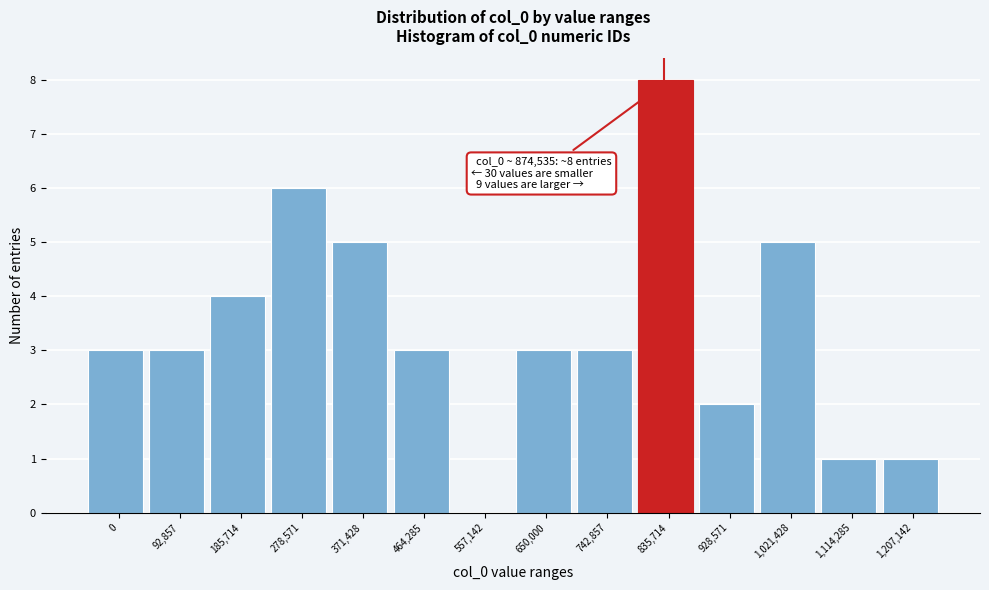

Reading right to left, list all the values displayed in this chart.

1,207,142=1	1,114,285=1	1,021,428=5	928,571=2	835,714=8	742,857=3	650,000=3	557,142=0	464,285=3	371,428=5	278,571=6	185,714=4	92,857=3	0=3